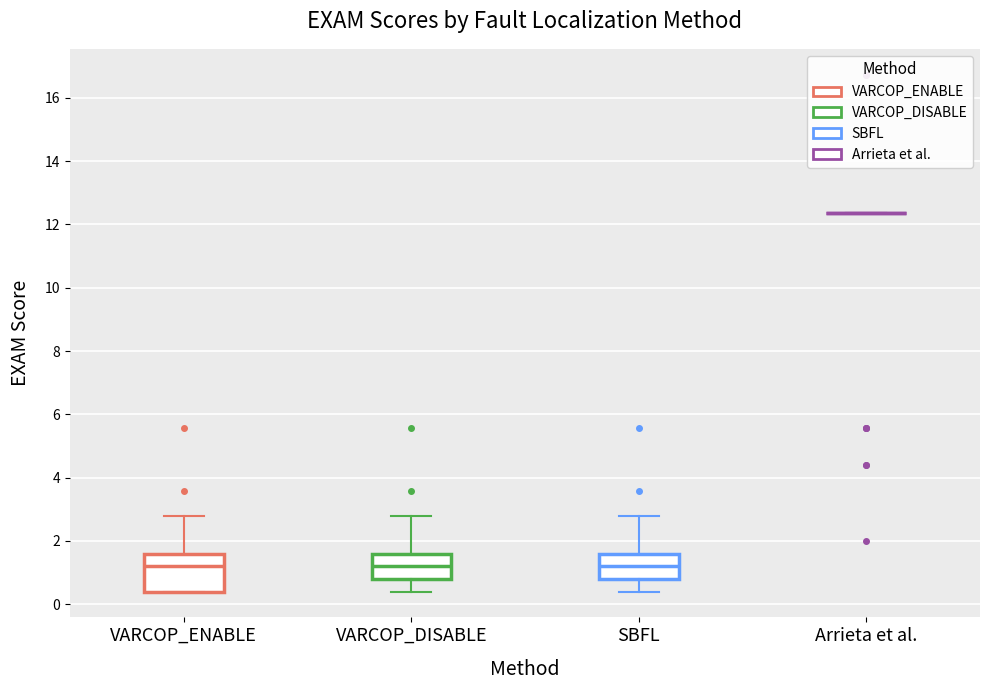

Where does the lower whisker of the box for VARCOP_DISABLE end on the y-axis? The values are not printed on the chart, so give them approximately, as read against the axis.

0.4